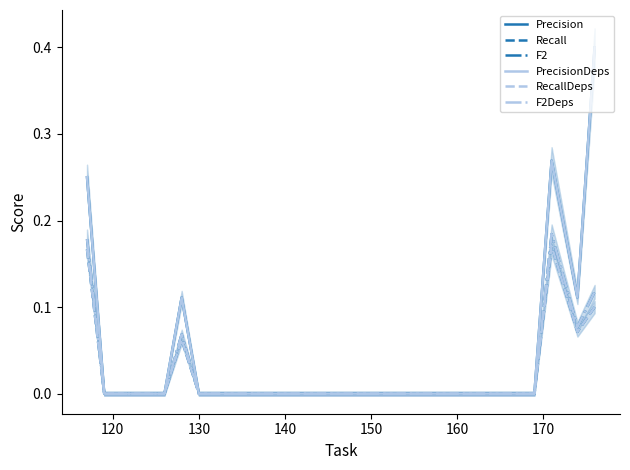

How many F2Deps values are between 0 and 1?

13